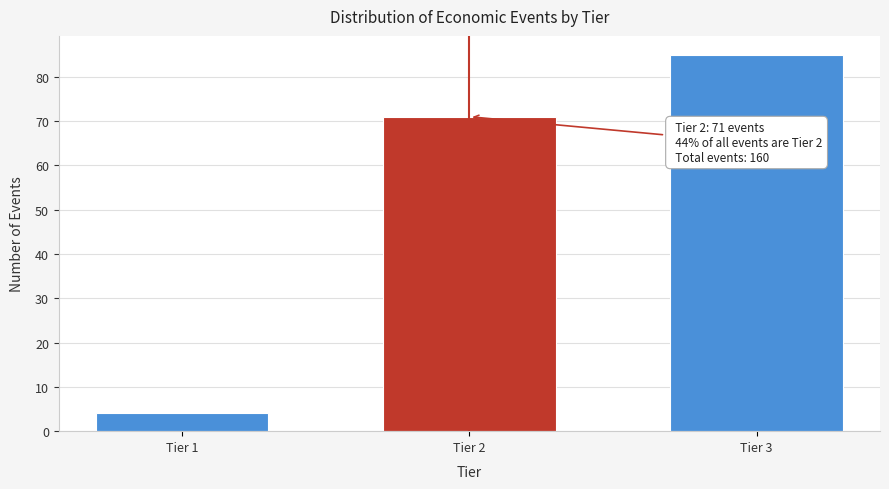

Reading left to right, transcribe all the data shown in this chart.

Tier 1=4	Tier 2=71	Tier 3=85